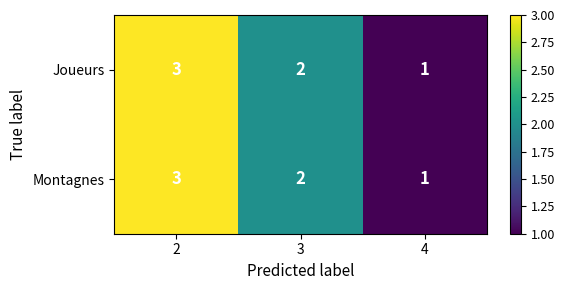

At which label is Montagnes closest to 2?

3